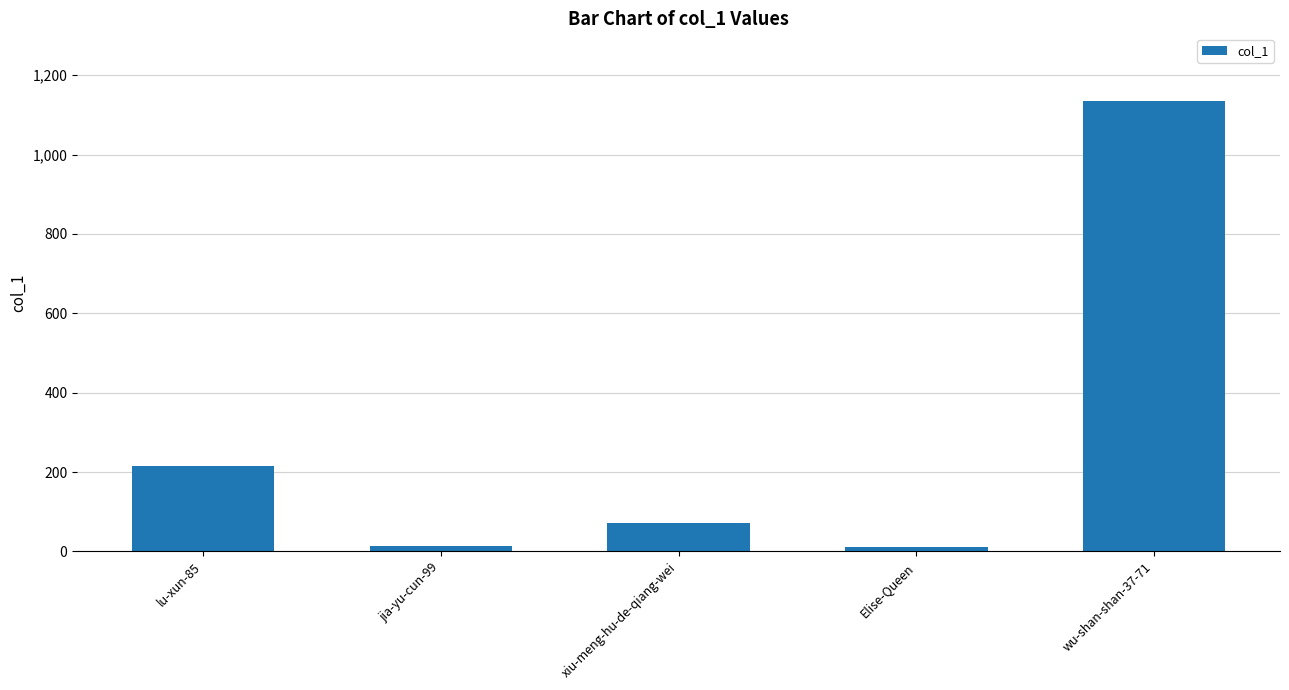

What is the ratio of the value at xiu-meng-hu-de-qiang-wei to the value at lu-xun-85?

0.3